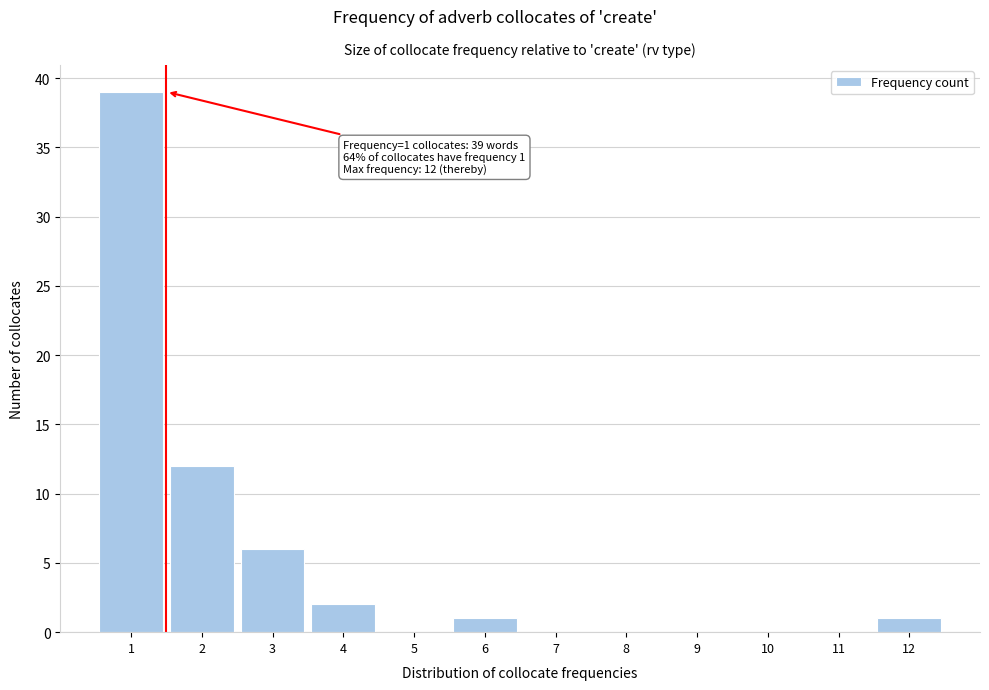

Which range on the x-axis has the tallest bar?

0.5 to 1.5